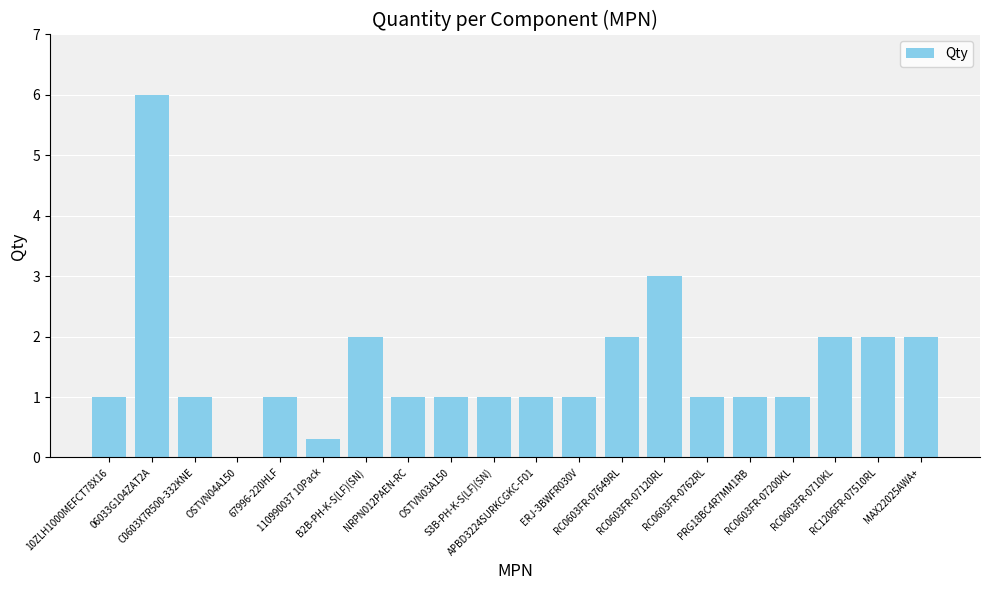

Reading left to right, list all the values displayed in this chart.

1.0	6.0	1.0	0.0	1.0	0.3	2.0	1.0	1.0	1.0	1.0	1.0	2.0	3.0	1.0	1.0	1.0	2.0	2.0	2.0